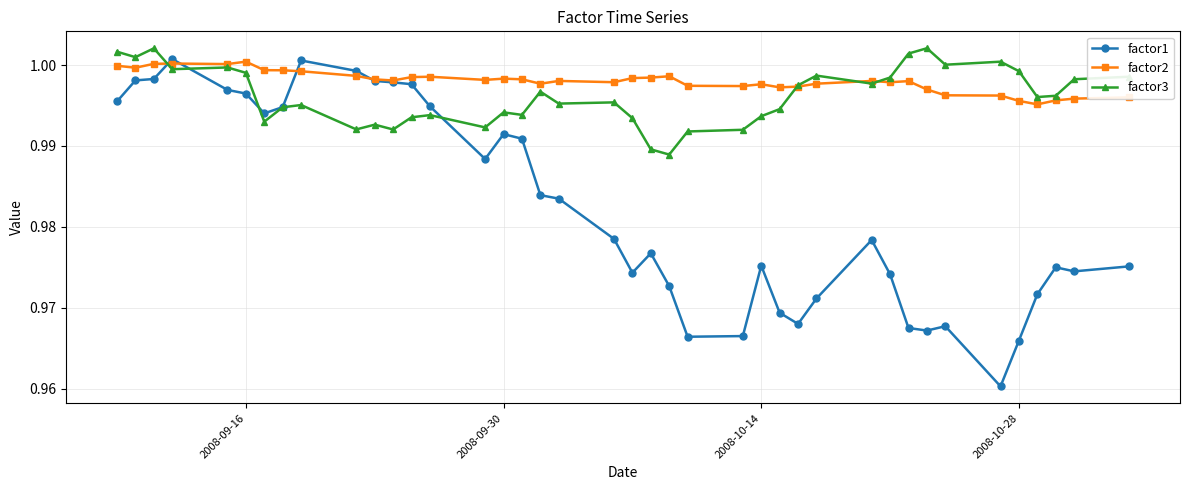

At how many categories does at least one series exceed 0?

40